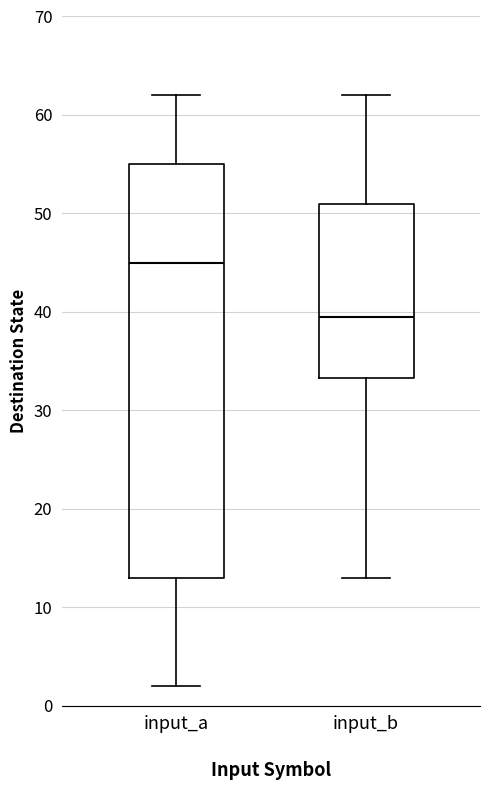

Which box's median line is the highest?

input_a